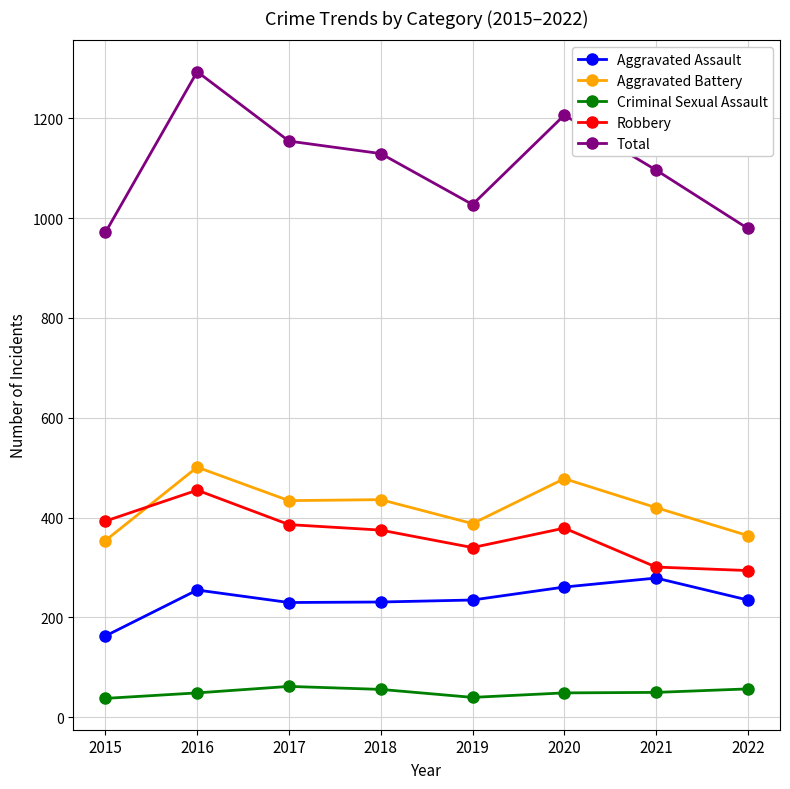

True or false: Aggravated Battery and Criminal Sexual Assault cross at least once.

False